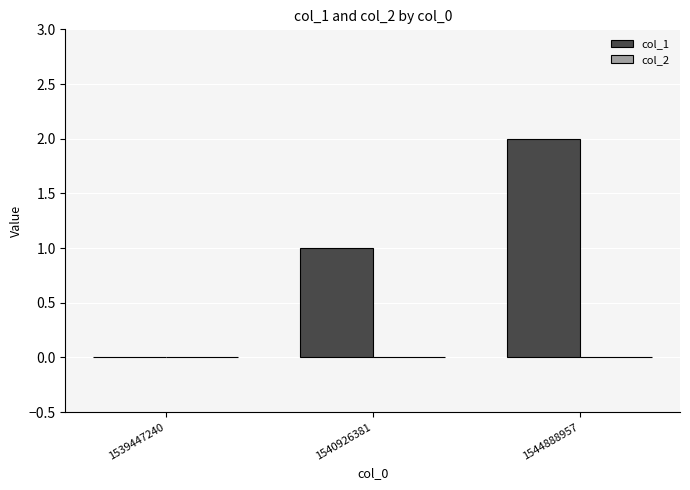

What is the sum of all values?

3